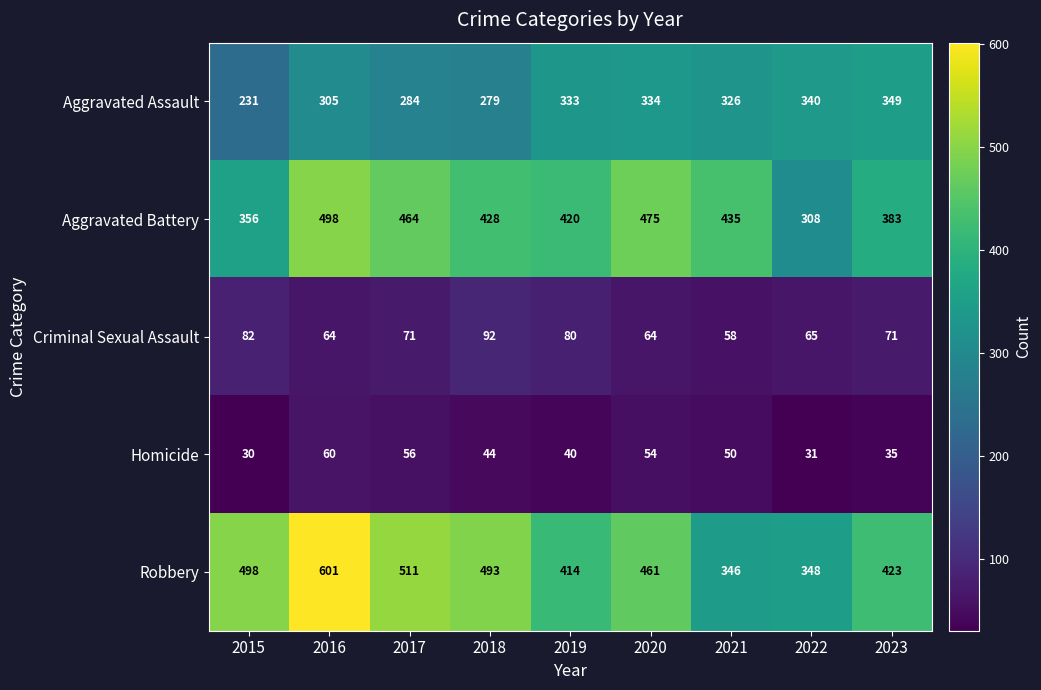

What is the minimum value shown in the chart?

30